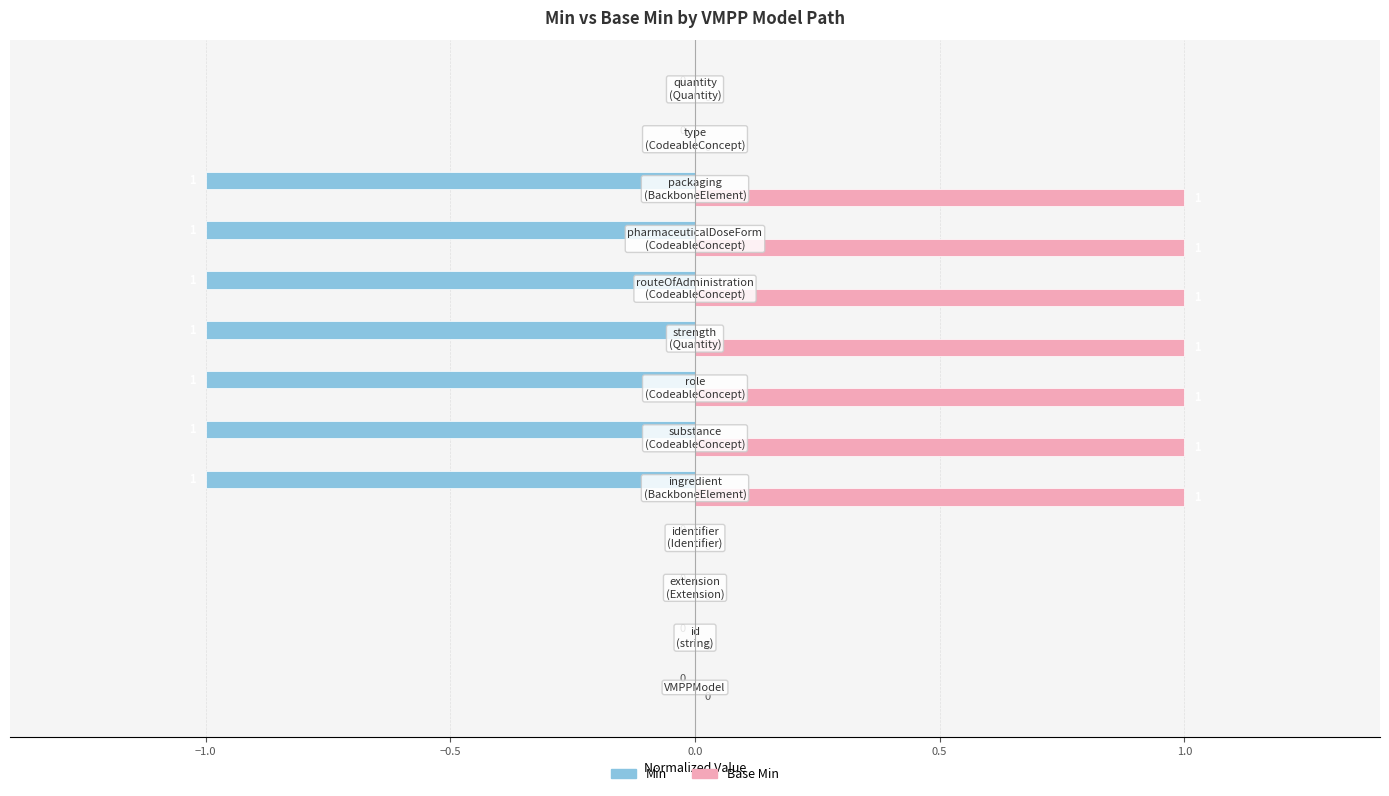

What is the sum of all Base Min values?

7